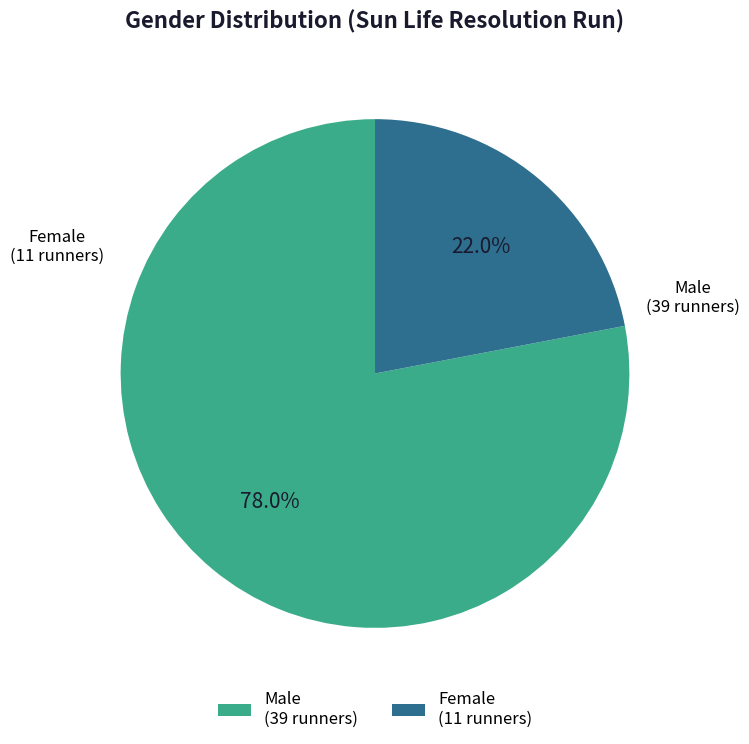

Does Male represent more than half of the total?

Yes